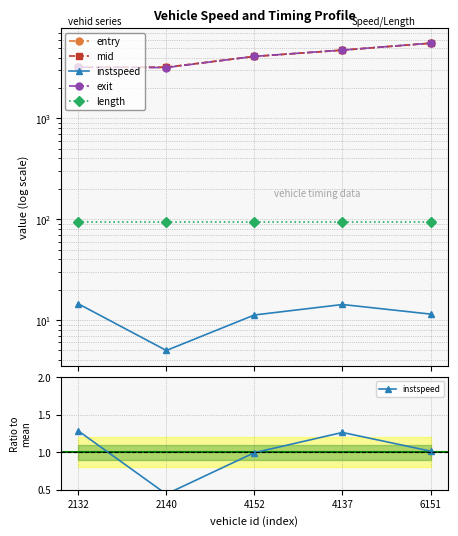

Which series has the largest total across all categories?

mid